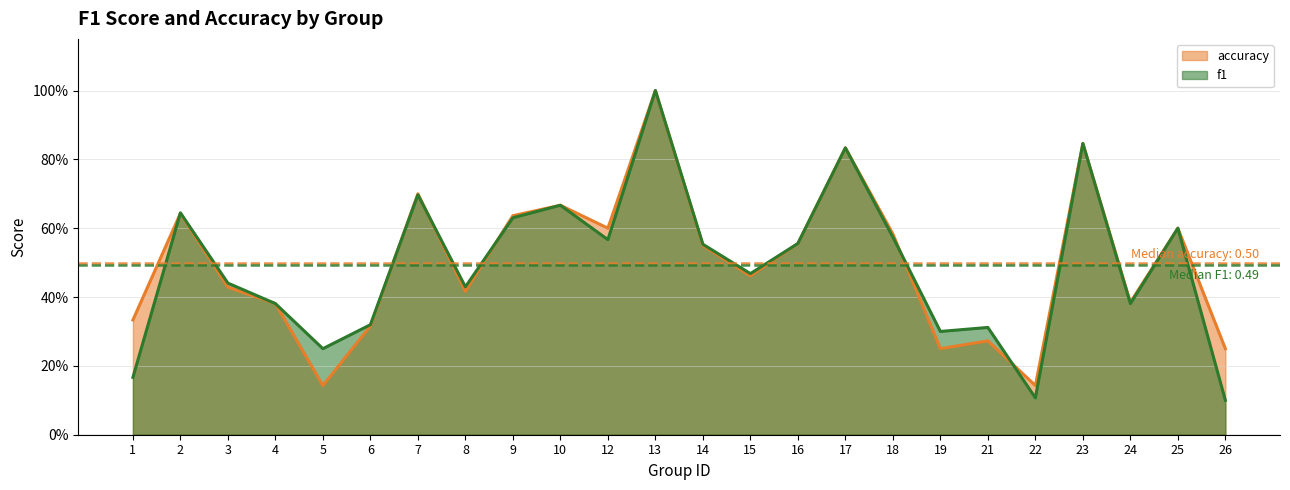

Does the chart have visible grid lines?

Yes